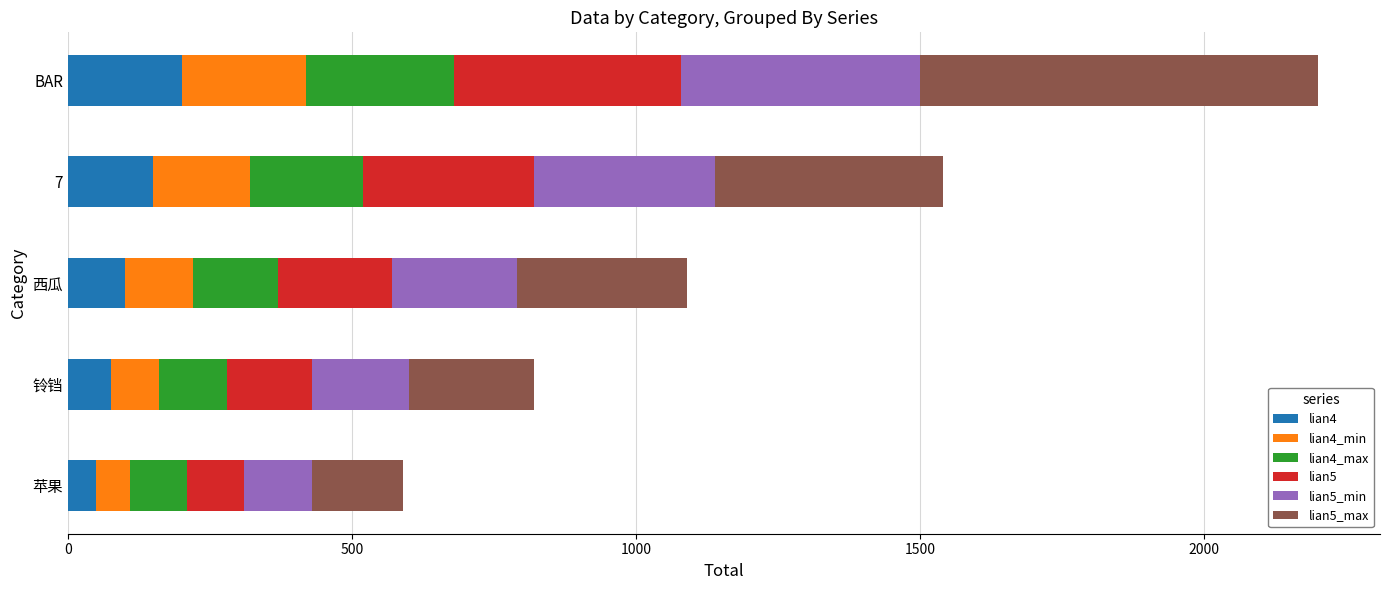

Is it true that lian4 equals 50 at 苹果?

True